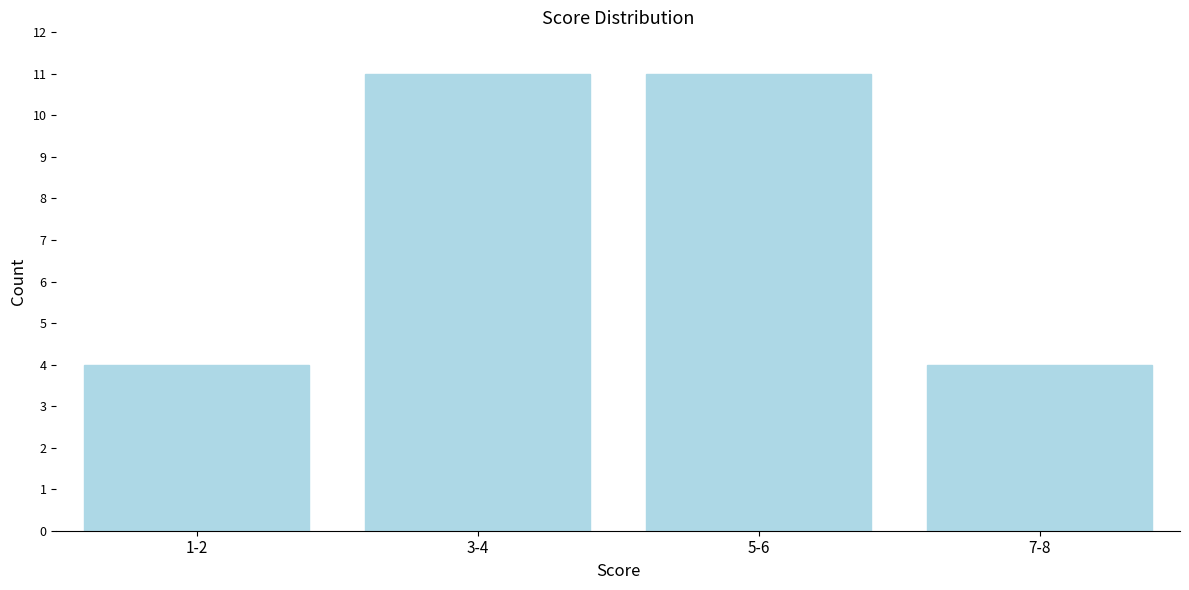

Reading right to left, transcribe all the data shown in this chart.

7-8=4	5-6=11	3-4=11	1-2=4